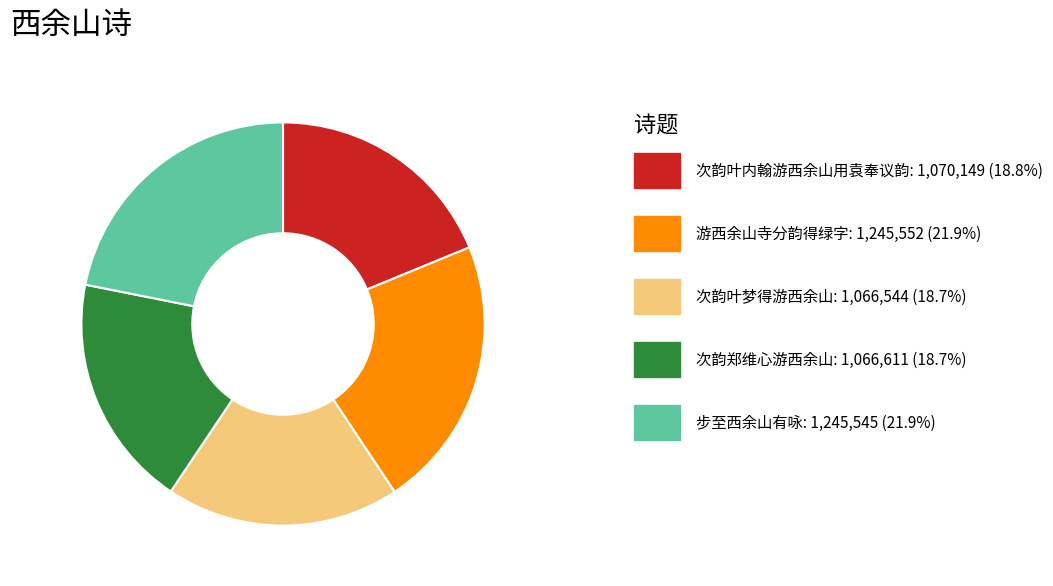

Is there any slice that represents more than half of the pie?

No